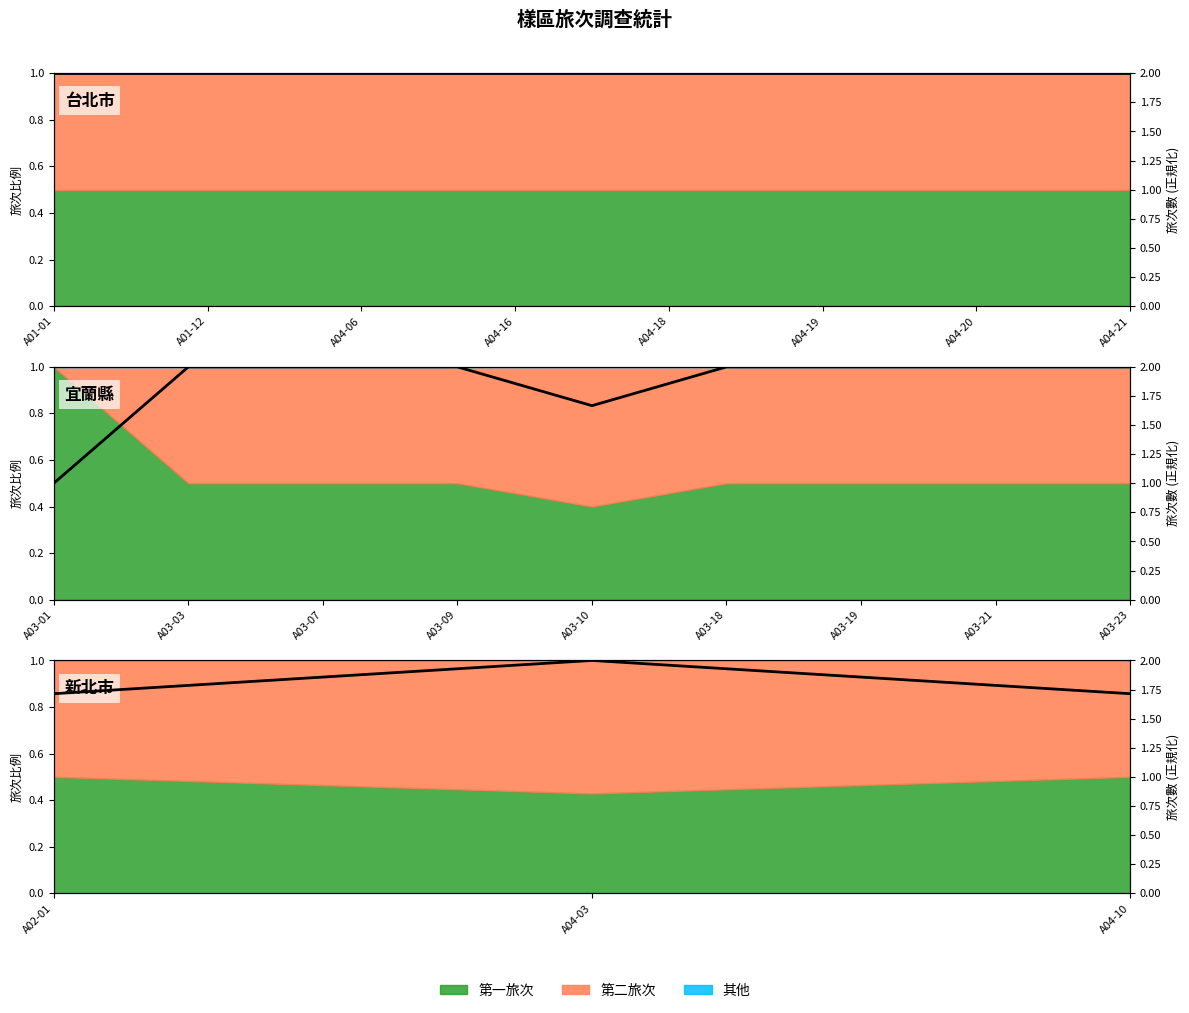

What is the difference between the maximum and minimum values?

0.3